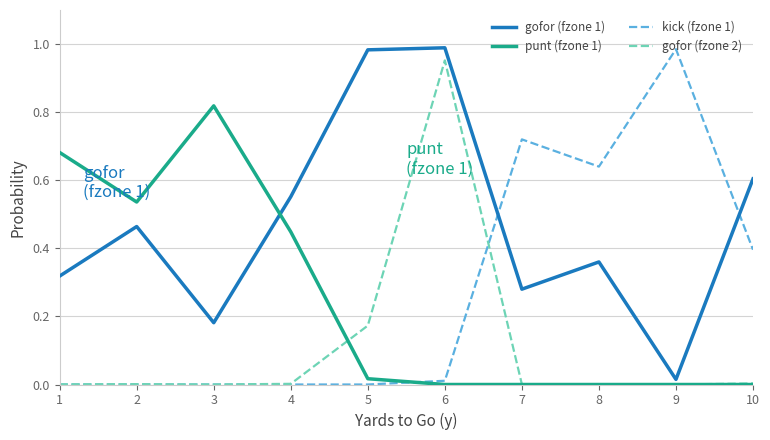

Is this an area chart (filled region under the line)?

No